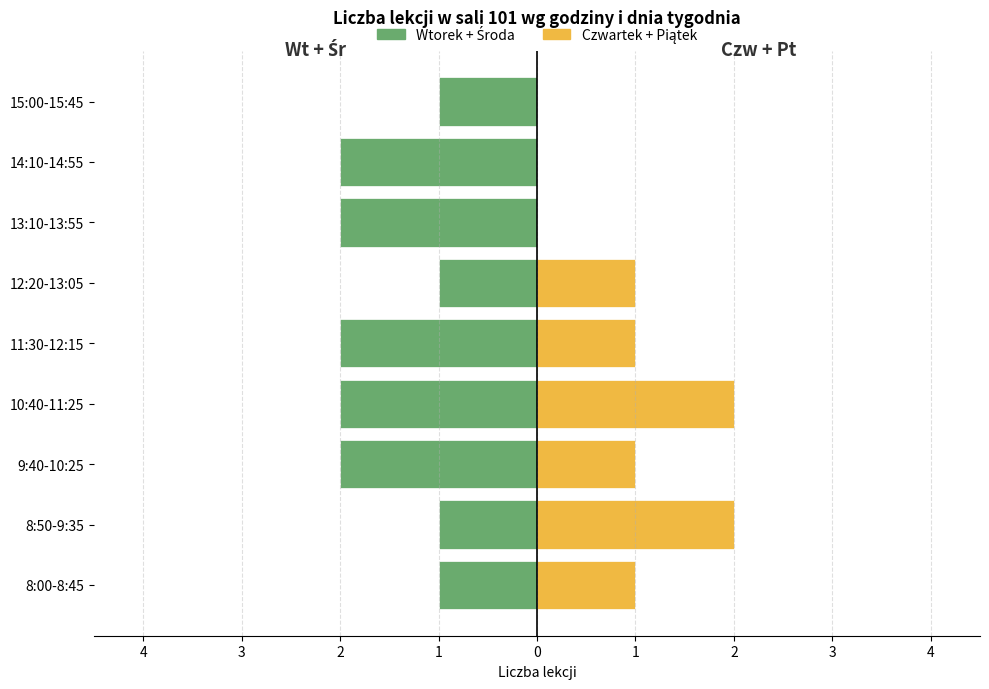

Between 13:10-13:55 and 15:00-15:45, which series saw the biggest shift?

Wtorek + Środa